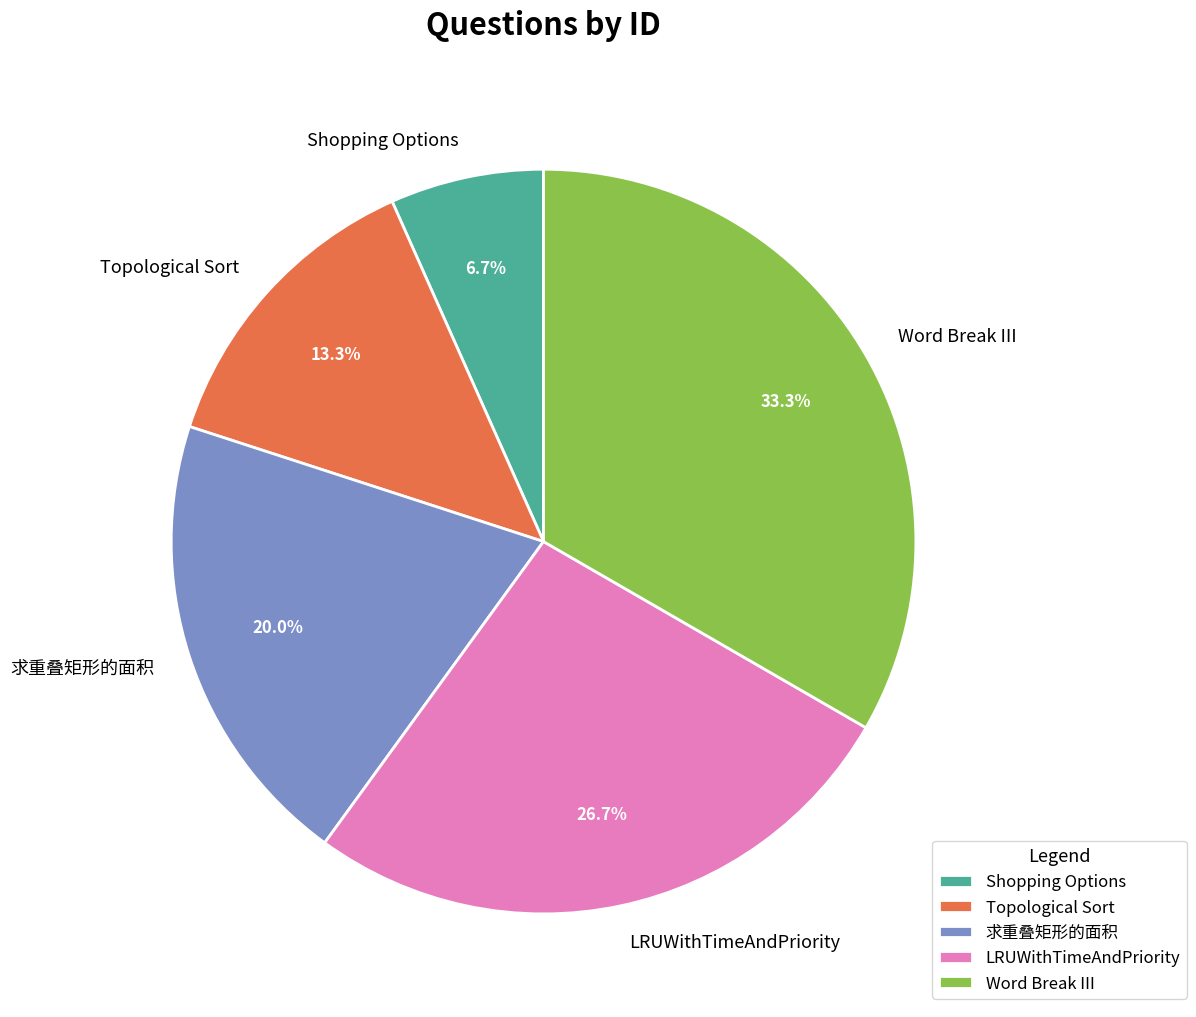

To the nearest percent, what is the average slice percentage?

20%